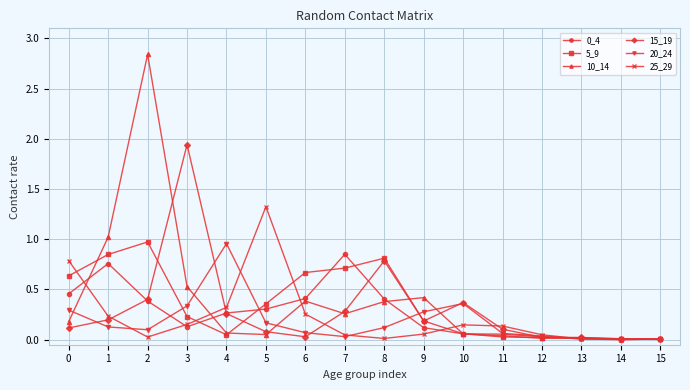

Between 2 and 7, which series saw the biggest shift?

10_14